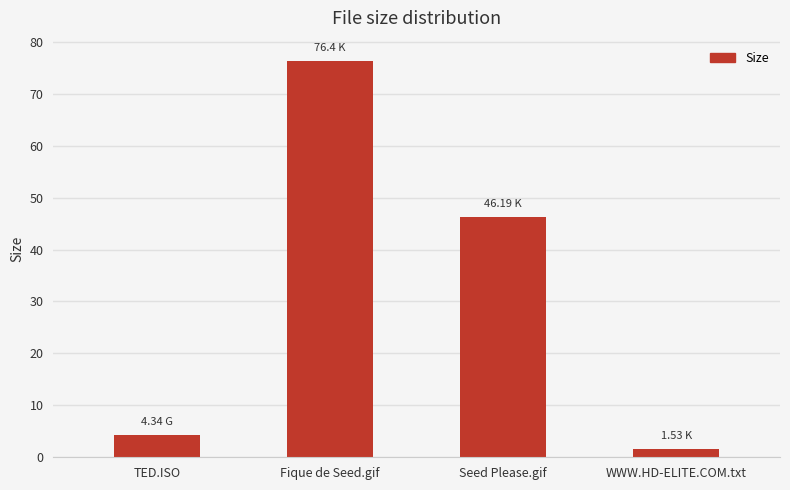

What value does the data have at WWW.HD-ELITE.COM.txt?

1.5